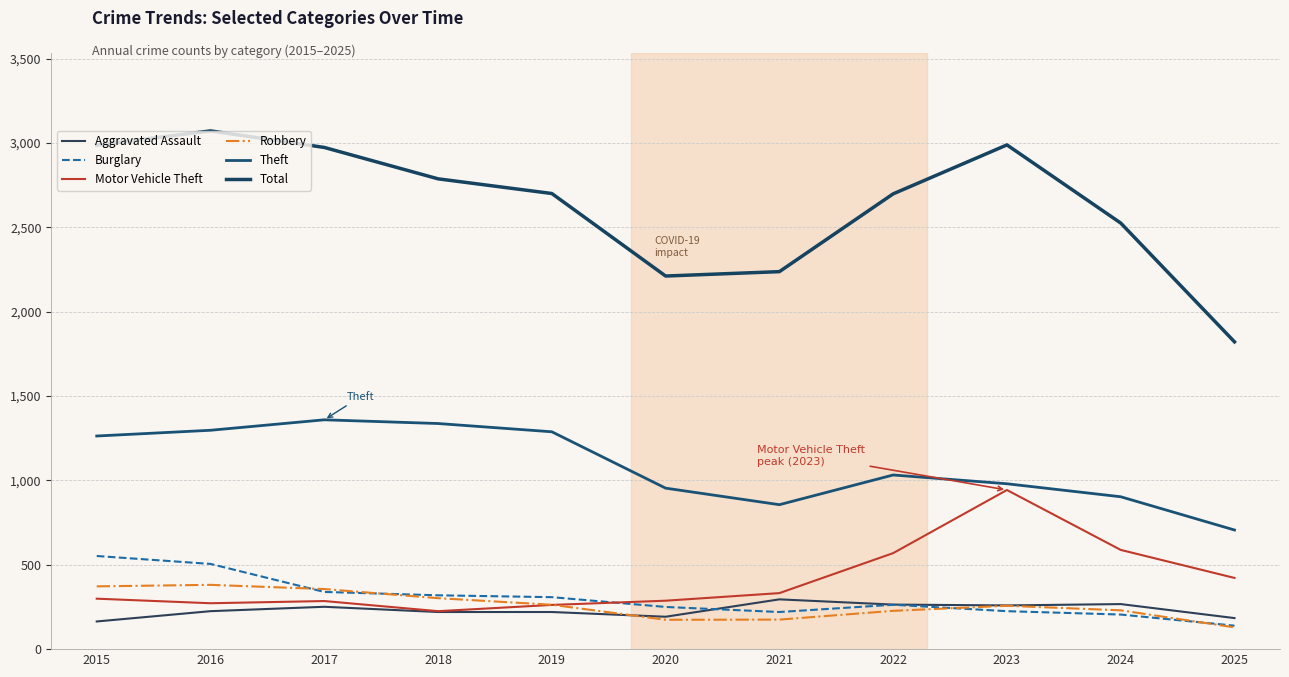

What is the total value across all series at 2020?

4068